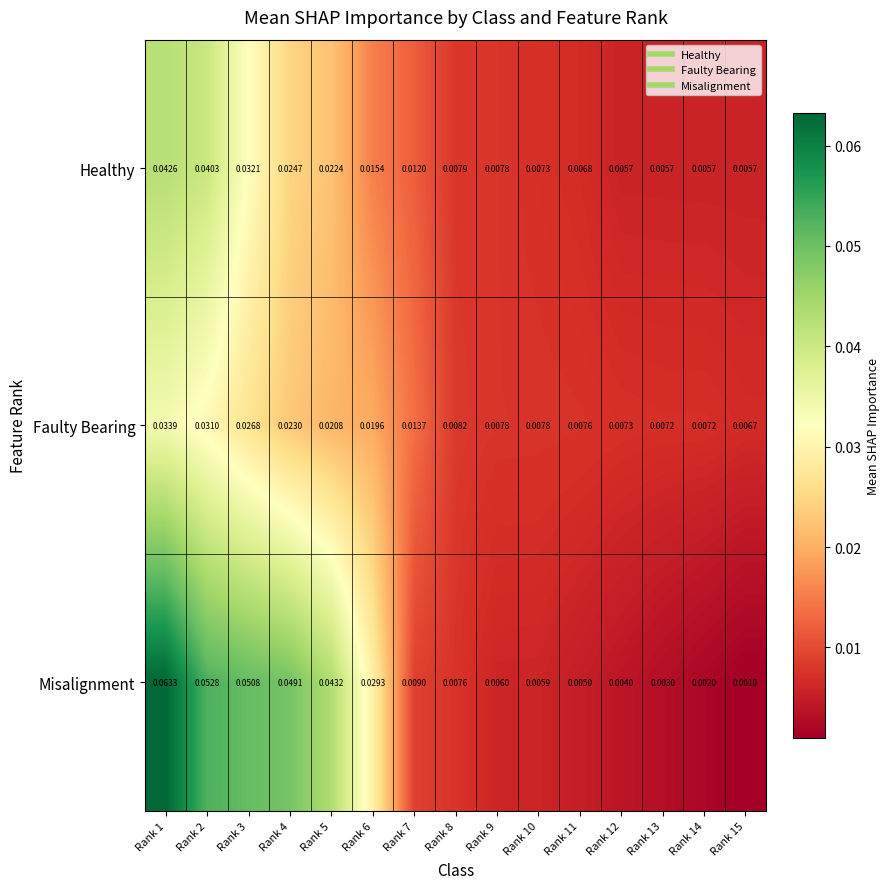

Rank the series at Rank 3 from highest to lowest value.

Misalignment, Healthy, Faulty Bearing